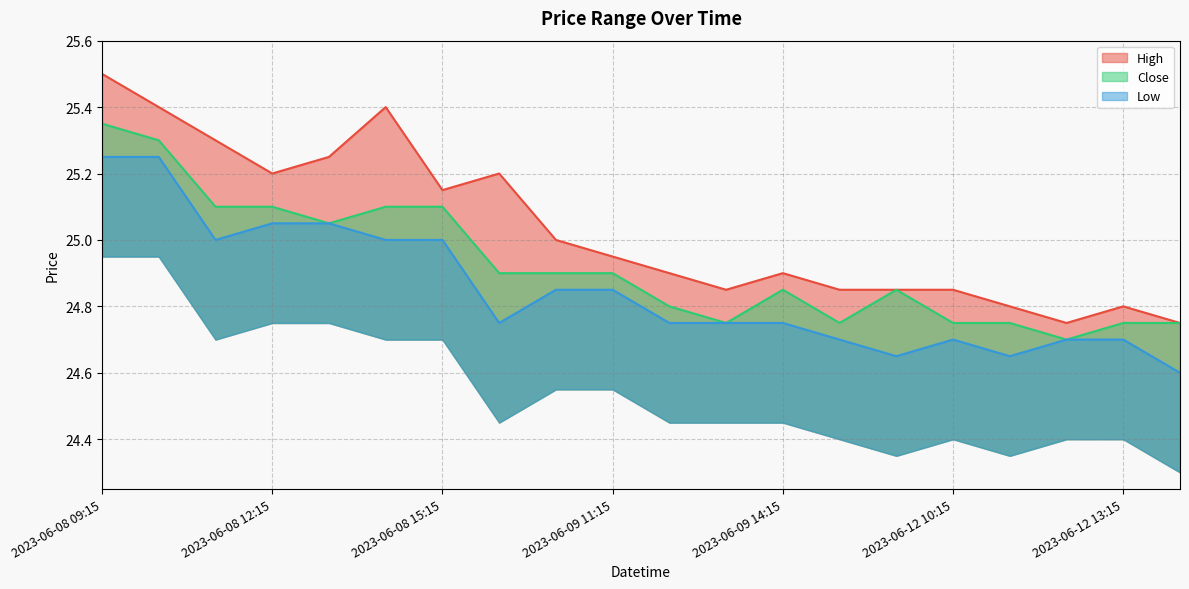

What is the spread (max minus min) of values at 2023-06-09 15:15?

0.1